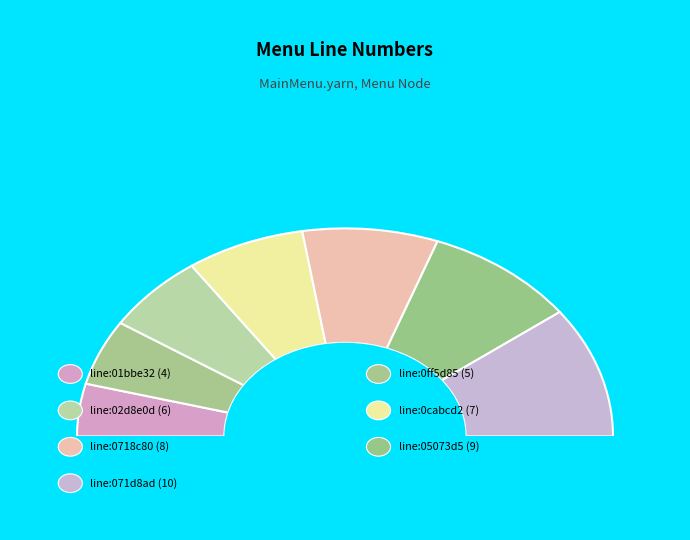

What portion of the pie excludes line:0cabcd2?

85.7%